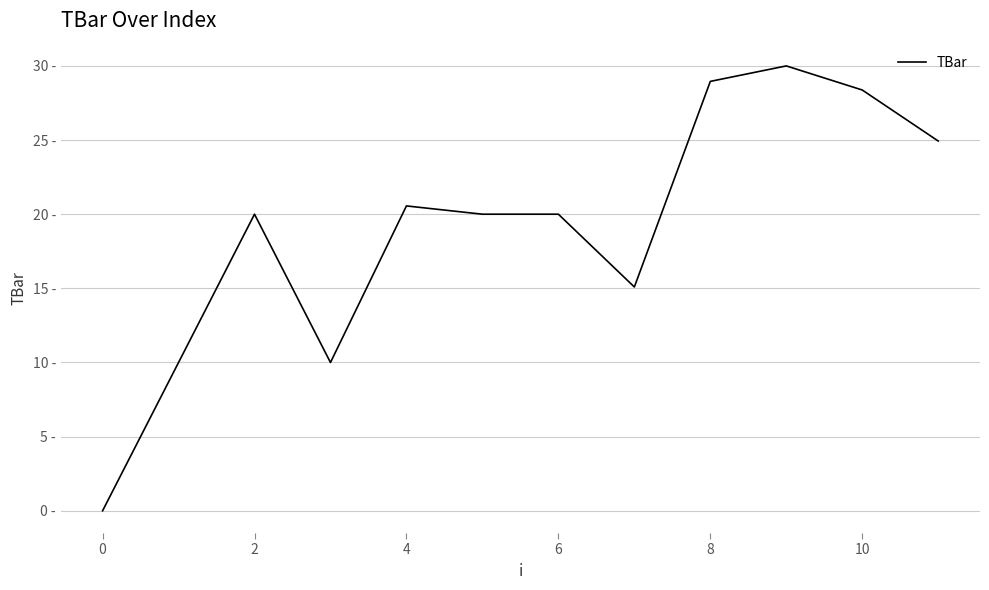

Is this an area chart (filled region under the line)?

No